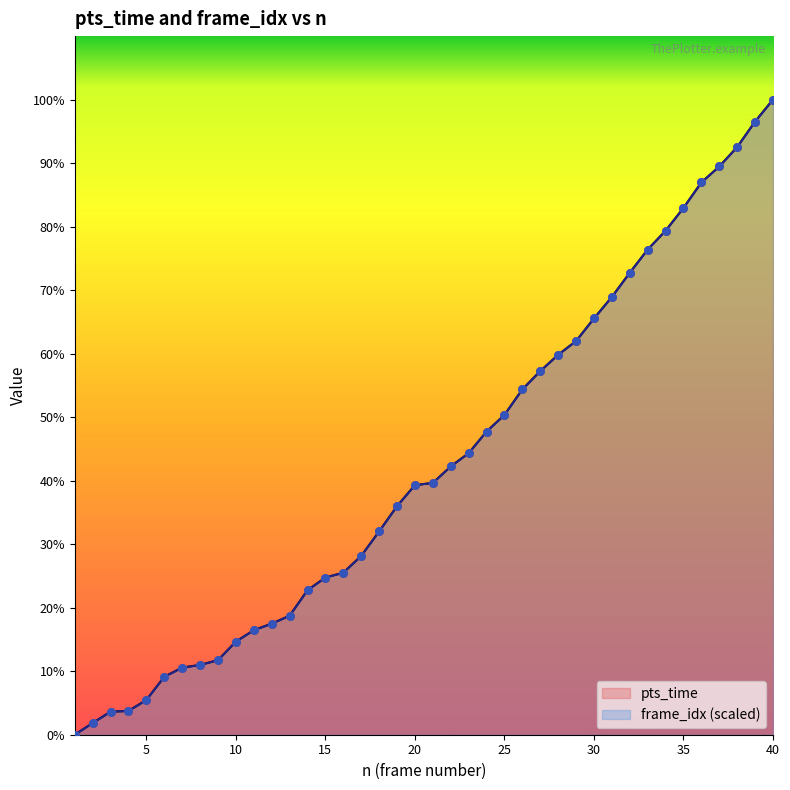

Which series reaches the maximum Y coordinate?

pts_time